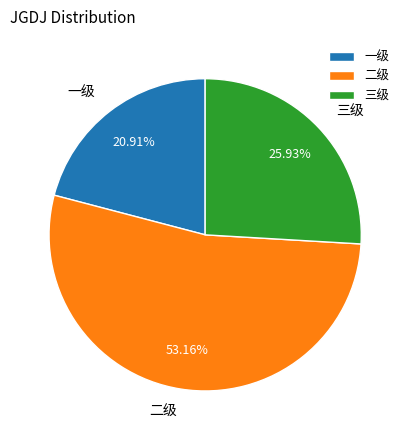

True or false: 二级 accounts for 53% of the total.

True